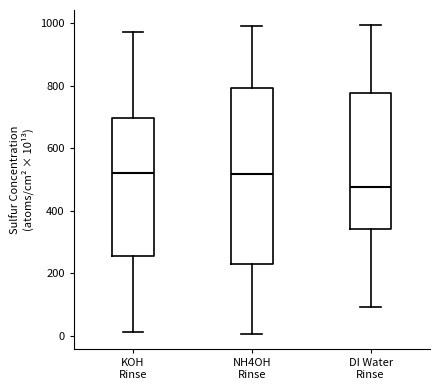

Reading left to right, transcribe this box plot: for each box, give where its median line is, the range the box spans, and where its two whiskers end, as read against the y-axis. The values are not printed on the chart, so give them approximately, as read against the axis.

KOH Rinse: median 520, box 260 to 700, whiskers 20 to 980
NH4OH Rinse: median 520, box 240 to 800, whiskers 0 to 1000
DI Water Rinse: median 480, box 340 to 780, whiskers 100 to 1000